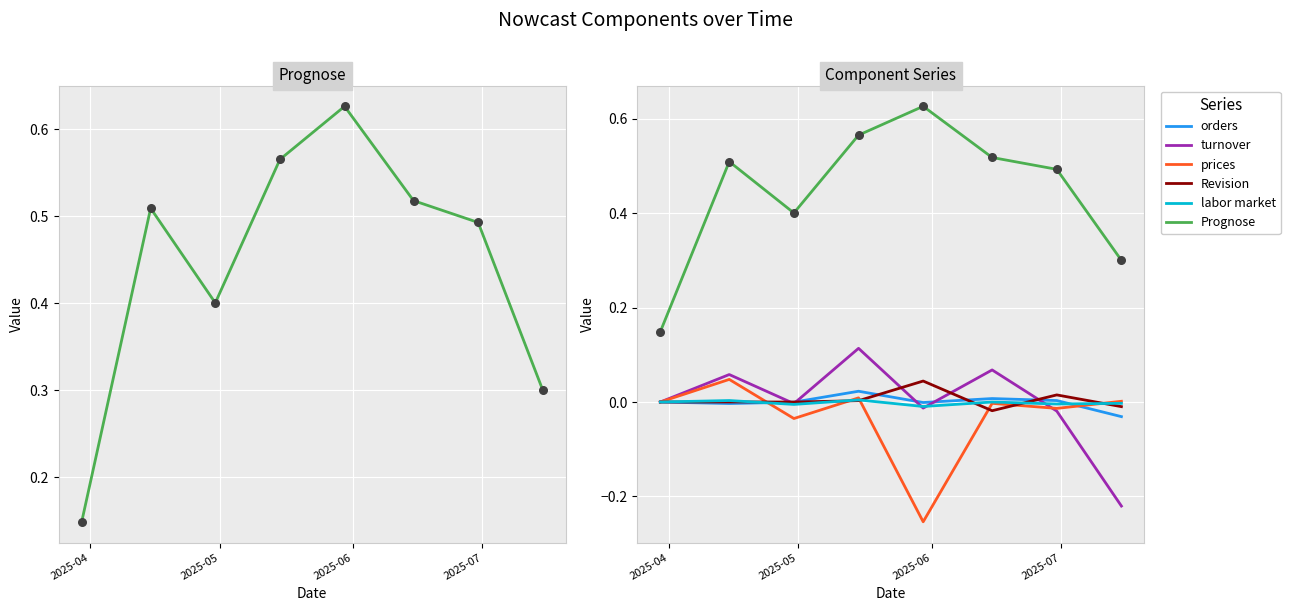

At how many categories does at least one series exceed 0?

8